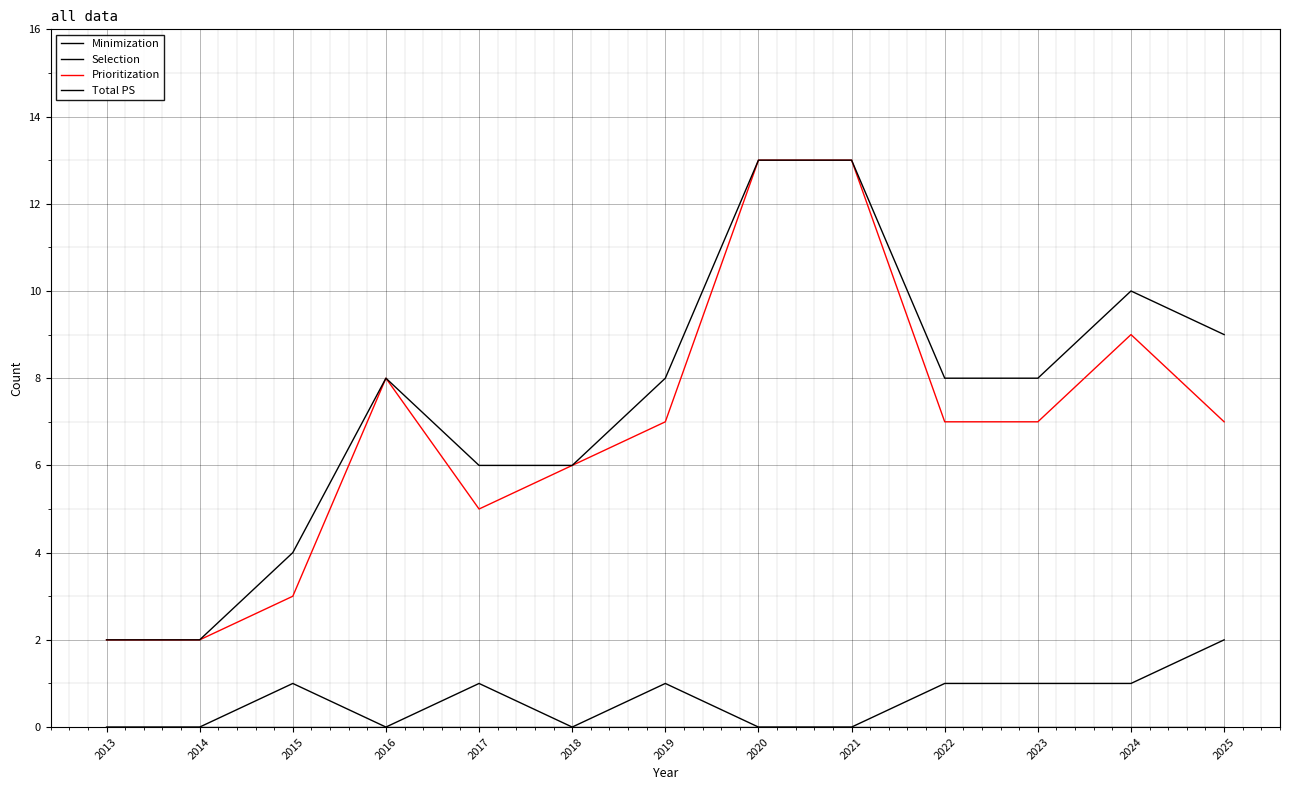

The value of Prioritization at 2014 is 1. True or false?

False